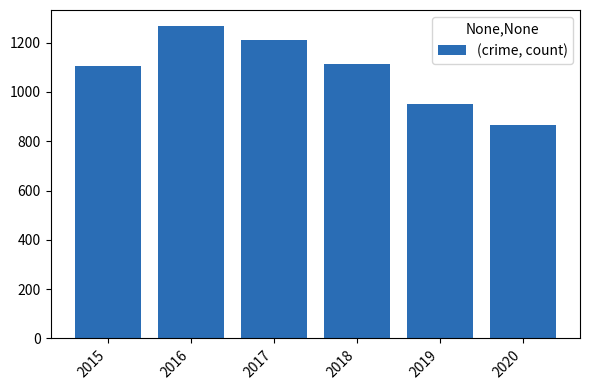

What is the greatest value displayed?

1269